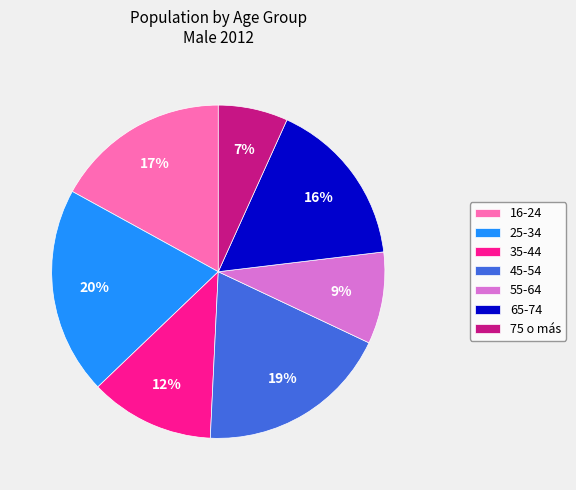

Rank the categories by value from lowest to highest.

75 o más, 55-64, 35-44, 65-74, 16-24, 45-54, 25-34